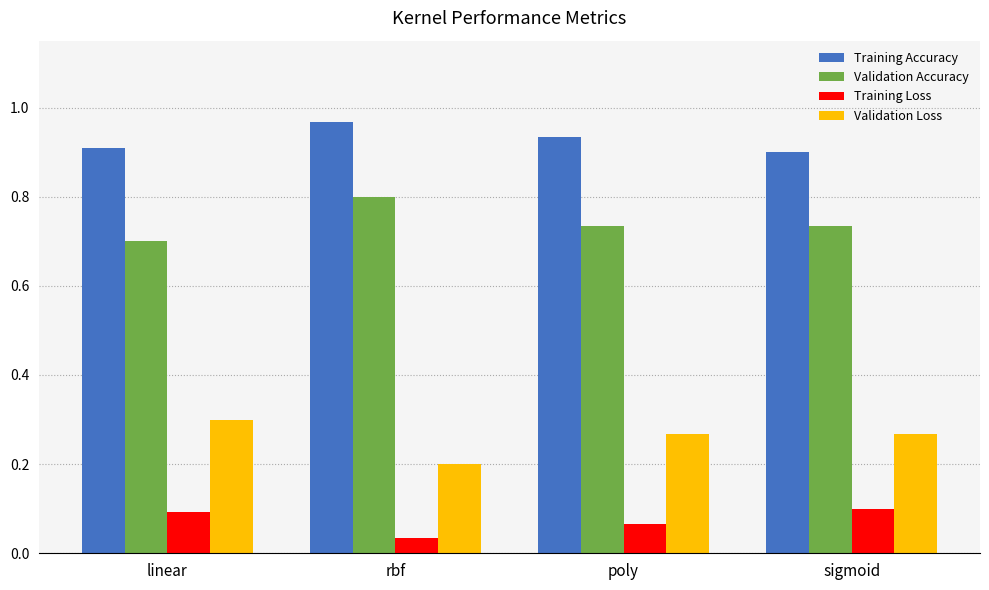

Which series has the largest total across all categories?

Training Accuracy